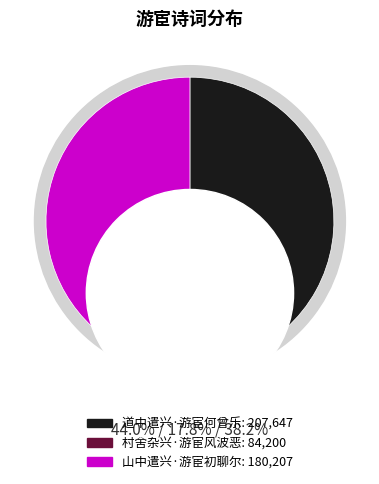

To the nearest percent, what is the difference between the 山中遣兴·游宦初聊尔 and 村舍杂兴·游宦风波恶 slice percentages?

20%